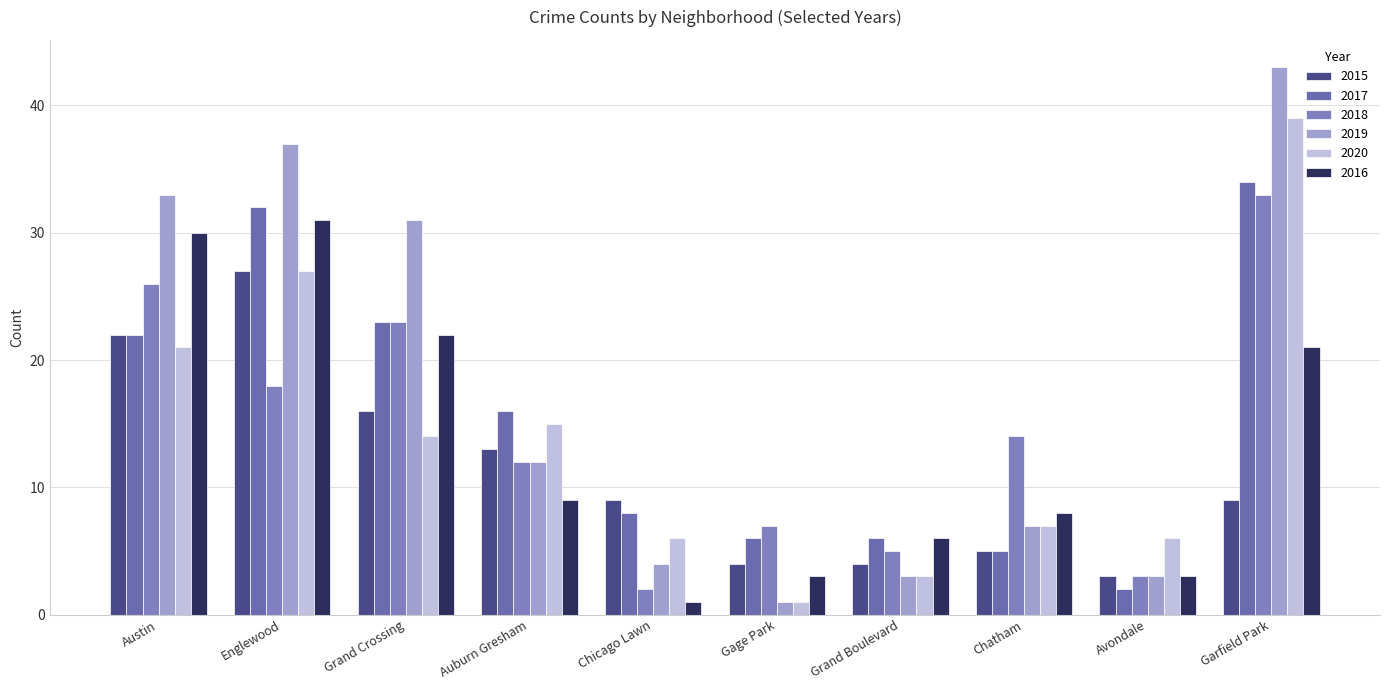

Is the value of 2016 at Gage Park greater than the value of 2019 at Grand Boulevard?

No